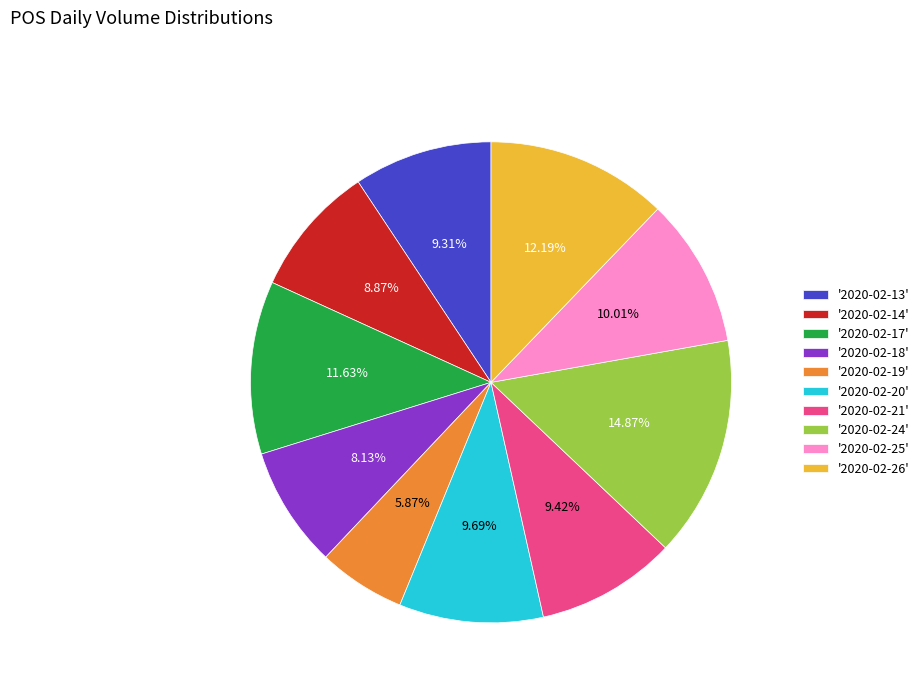

What is the largest slice in the pie chart?

'2020-02-24'